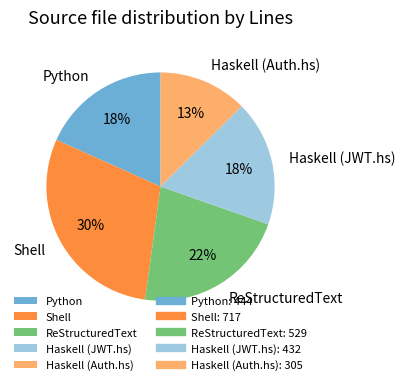

Is the sum of ReStructuredText and Haskell (Auth.hs) greater than half?

No